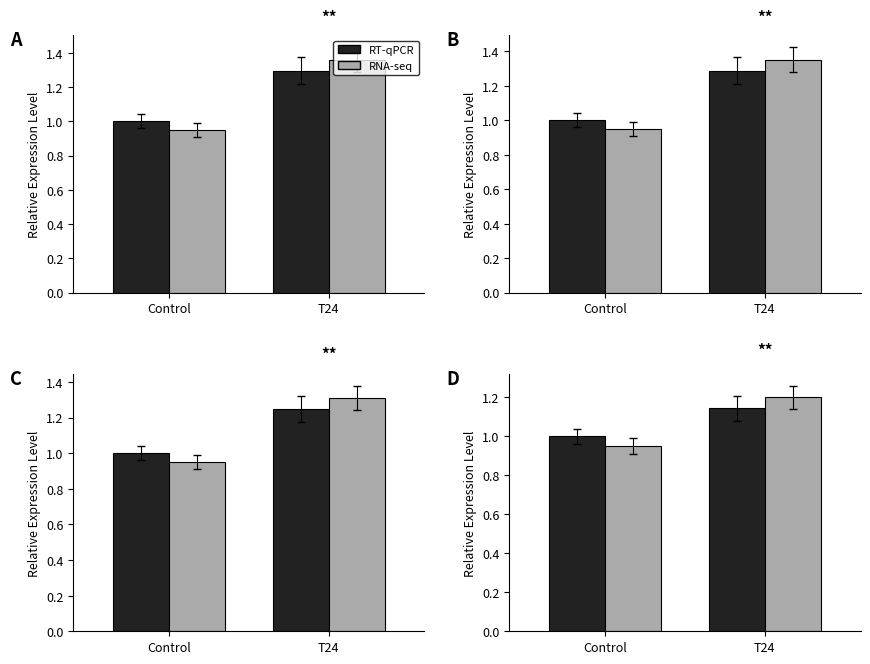

What is the smallest value displayed?

0.9